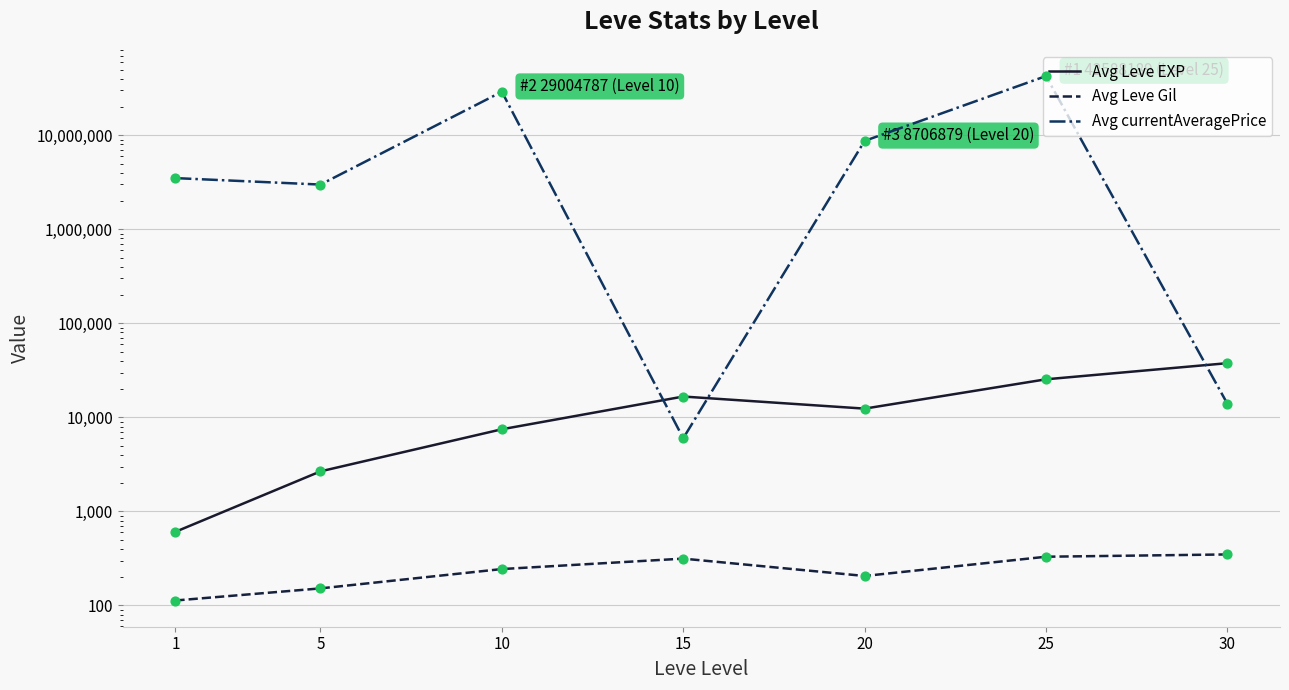

Which series has the largest Y range (max minus min)?

Avg currentAveragePrice